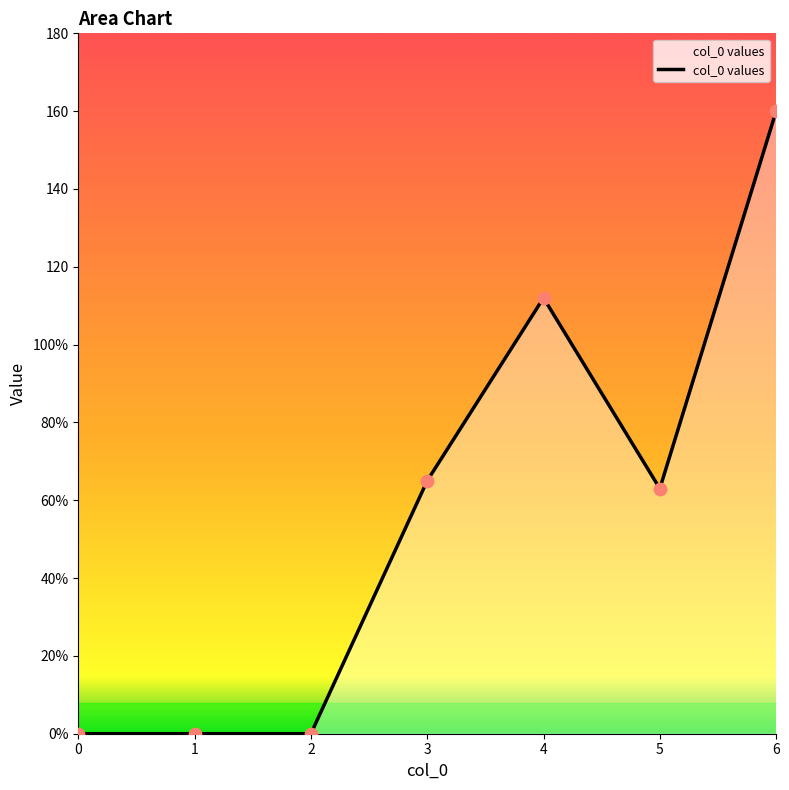

Which has a higher value, 1 or 4?

4